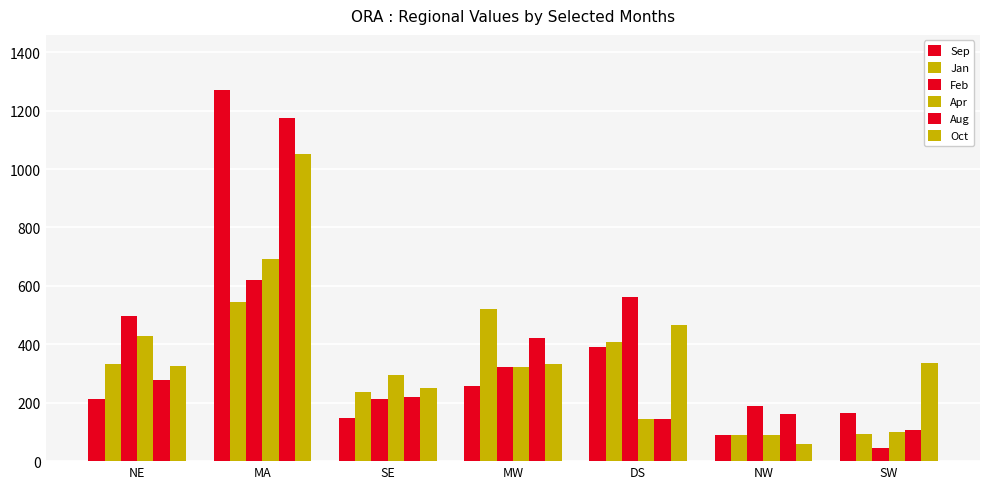

How many categories are shown in the chart?

7